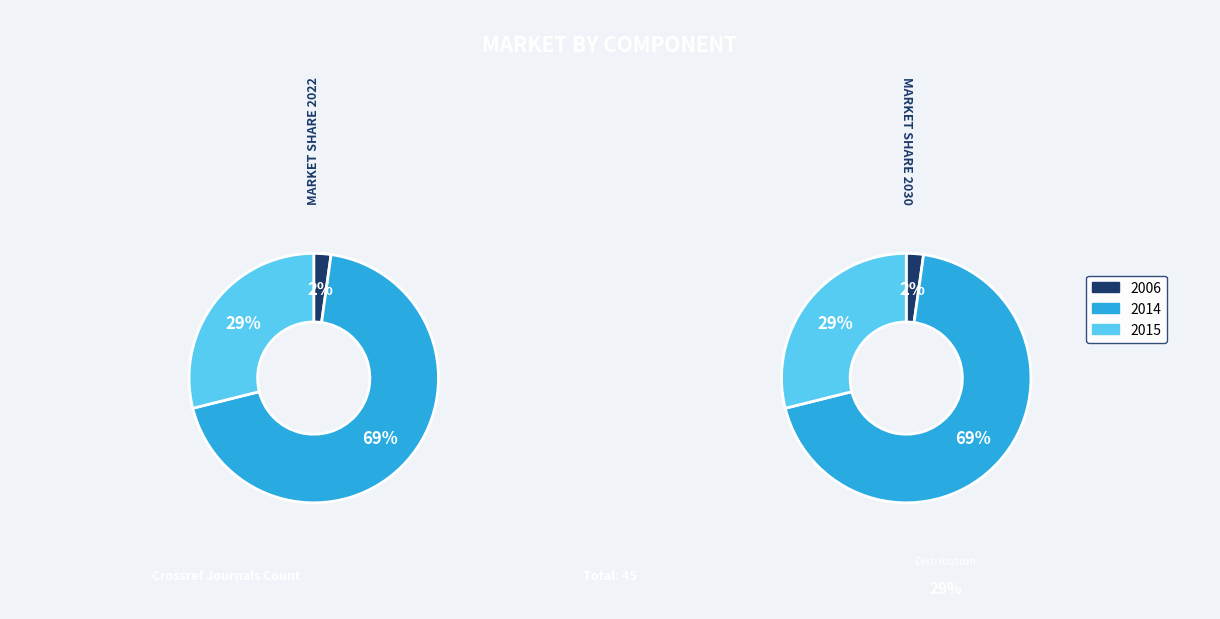

Does 2014 represent more than half of the total?

Yes